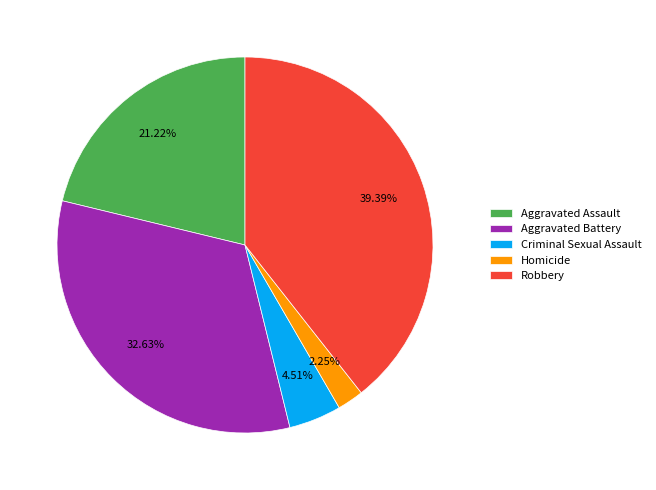

What is the smallest slice in the pie chart?

Homicide